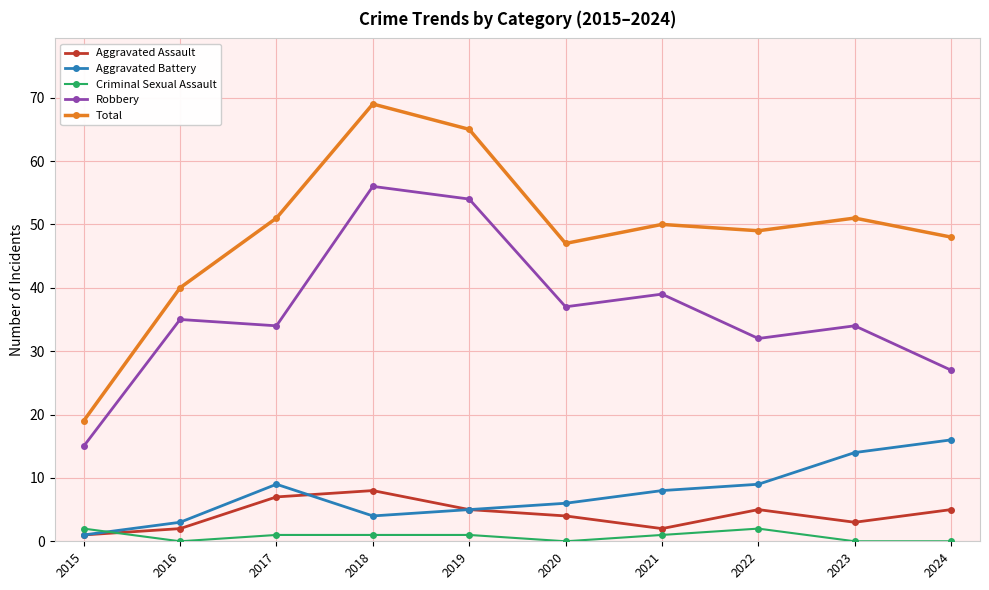

True or false: Aggravated Battery has more than 1 points higher than both neighbors.

False